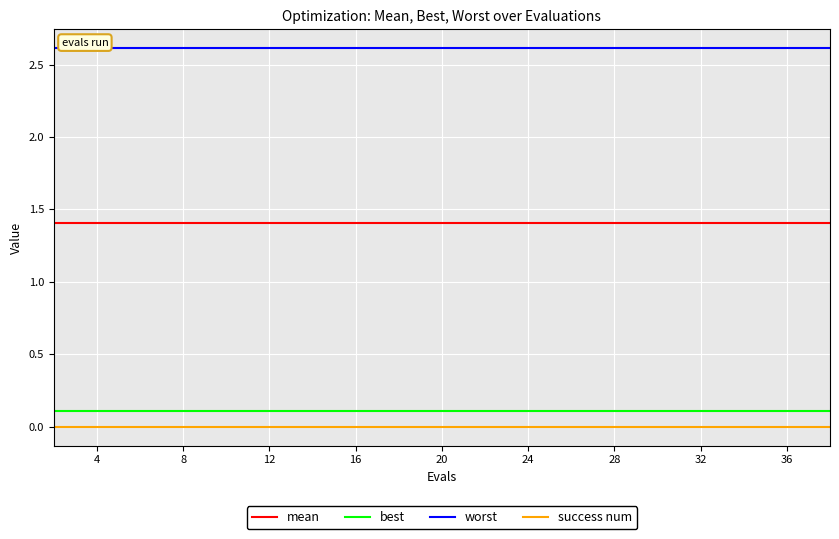

Which series has the largest total across all categories?

worst